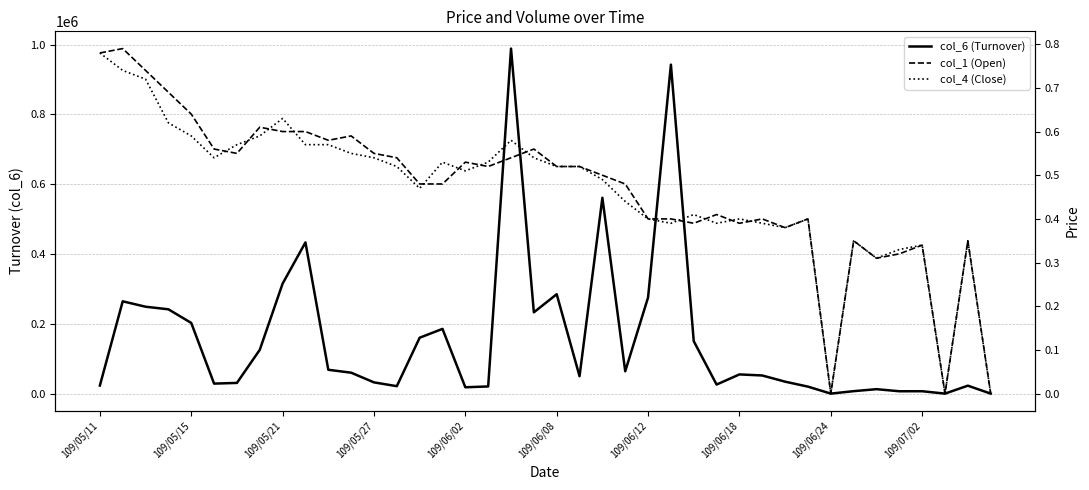

What are all the series names shown in the legend?

col_6 (Turnover), col_1 (Open), col_4 (Close)